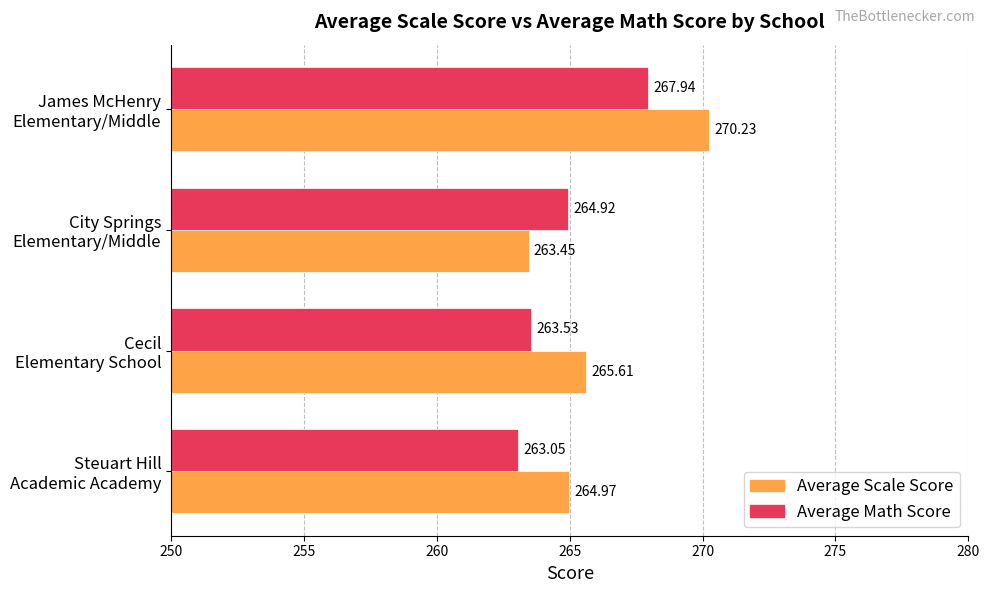

Which series has the largest range (max minus min)?

Average Scale Score